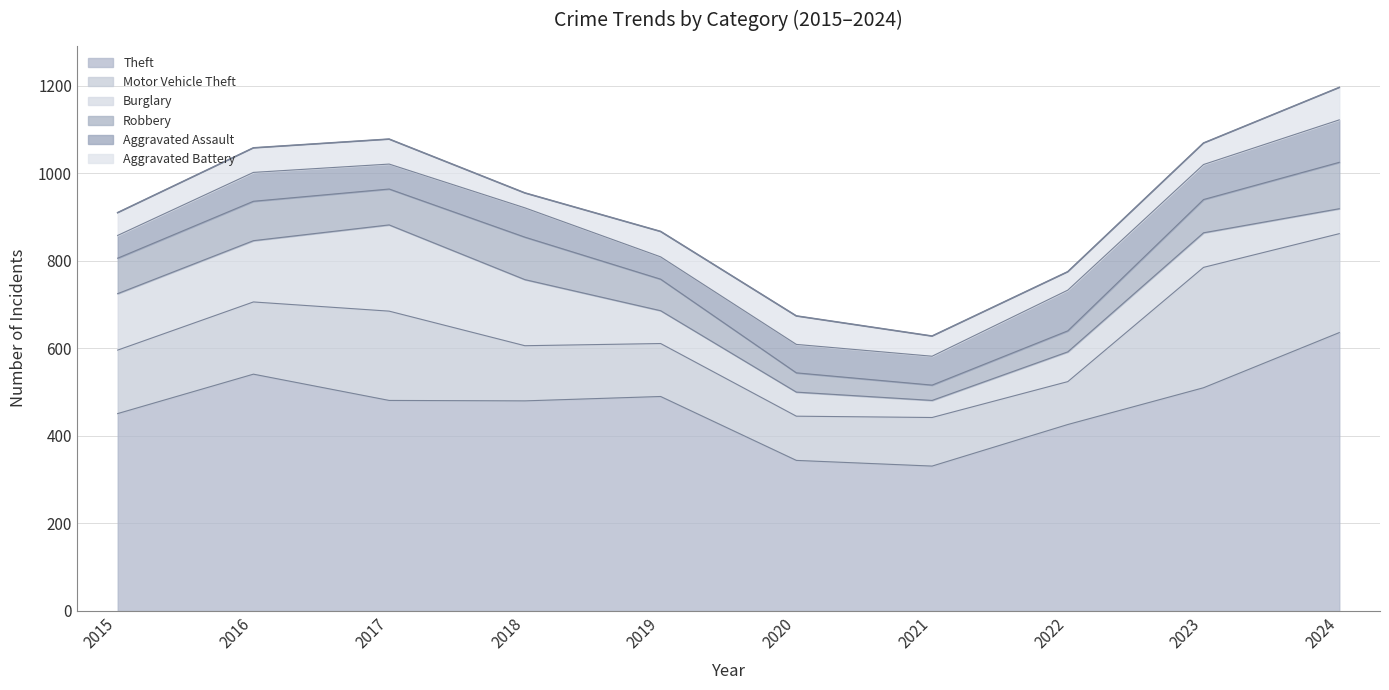

Rank the categories by Aggravated Battery value from highest to lowest.

2024, 2020, 2019, 2017, 2016, 2015, 2023, 2021, 2022, 2018